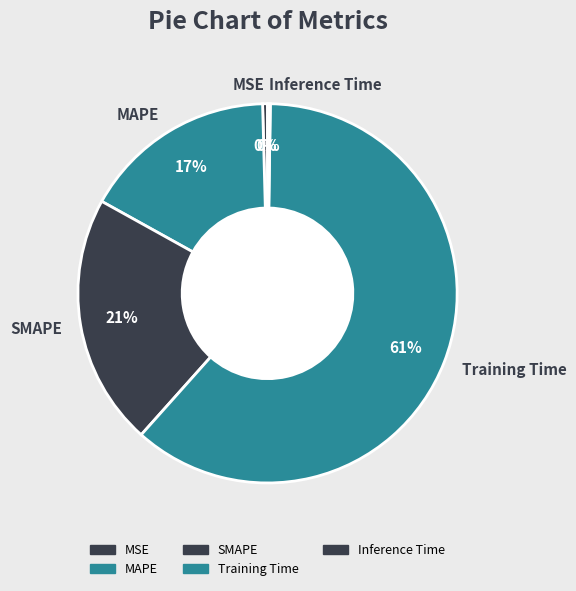

Is it true that MSE is 0% of the pie?

True